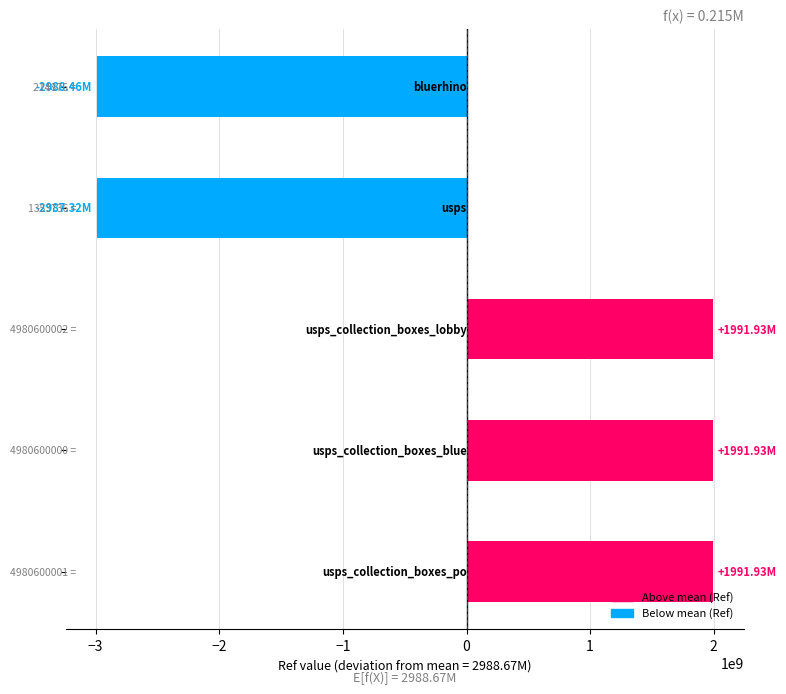

What is the difference between the maximum and minimum values?

4980385126